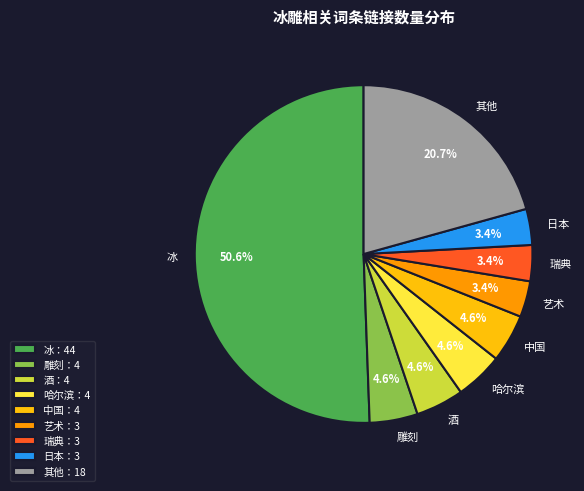

To the nearest percent, what is the difference between the 中国 and 冰 slice percentages?

46%